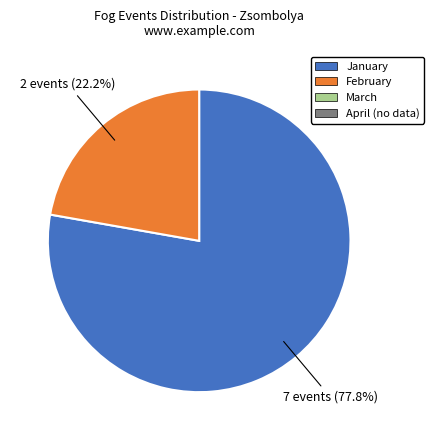

Count the number of slices in the pie.

2